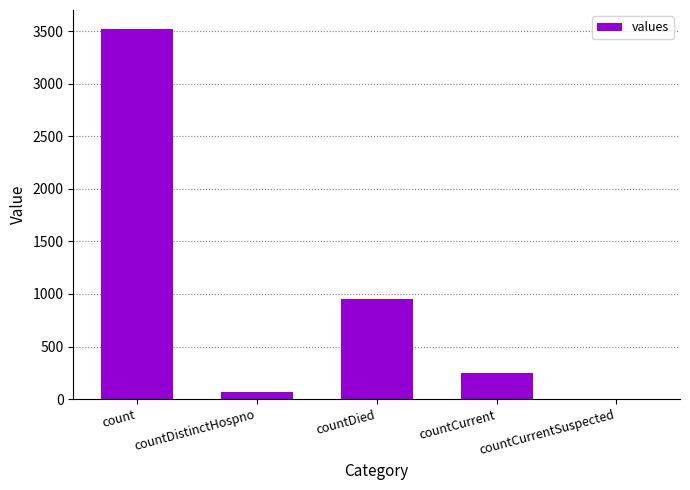

Approximately how many times larger is the value at countDied compared to countCurrent?

3.9